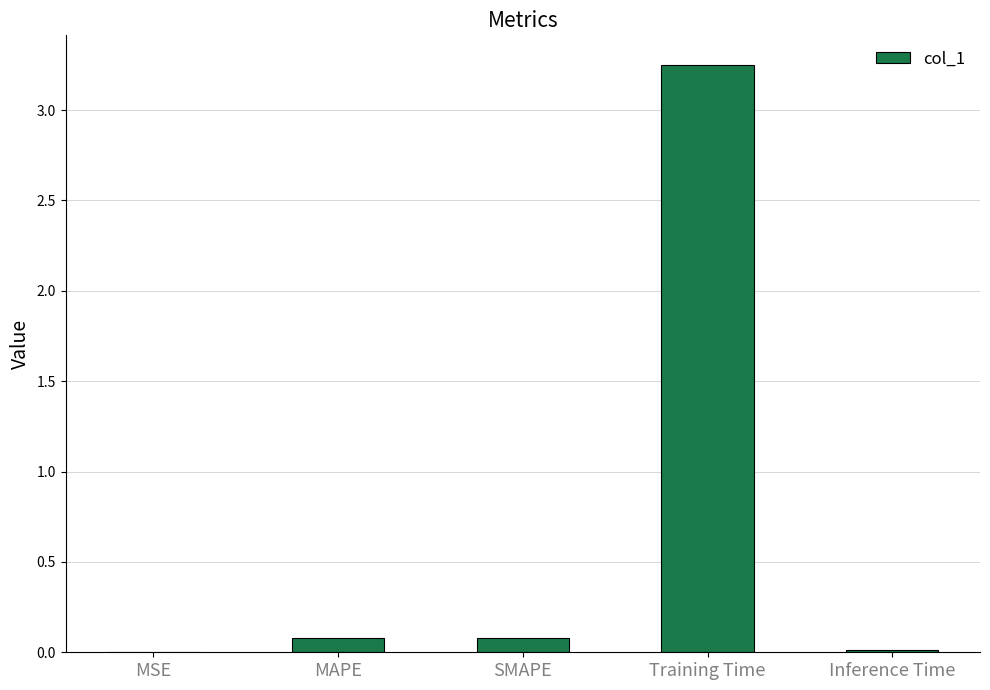

Which label corresponds to the largest value in the chart?

Training Time